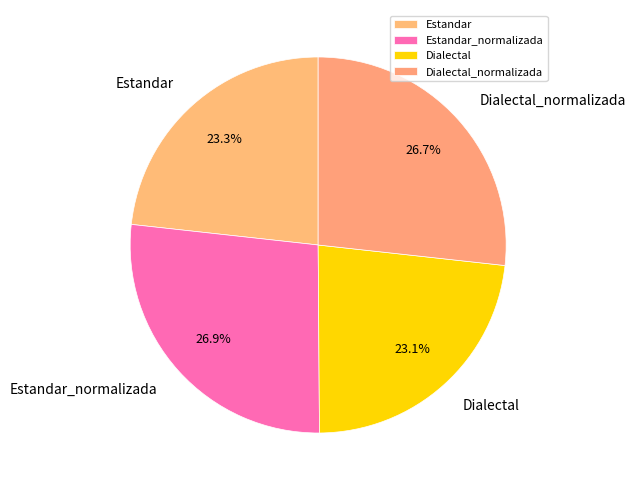

True or false: Estandar accounts for 32% of the total.

False